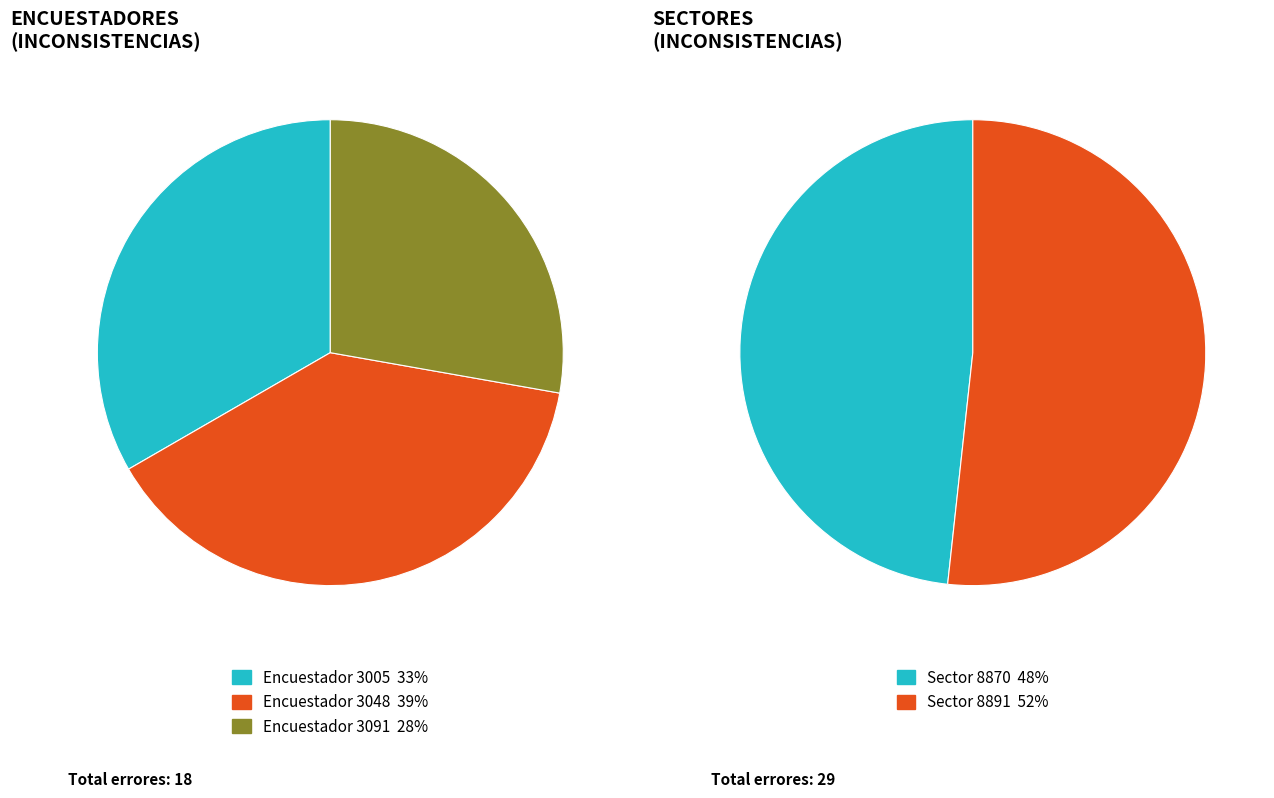

To the nearest percent, what is the average slice percentage?

33%